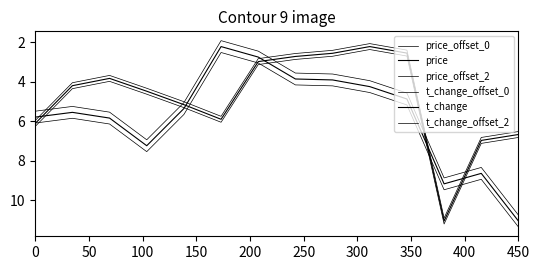

How many lines are shown in the chart?

6